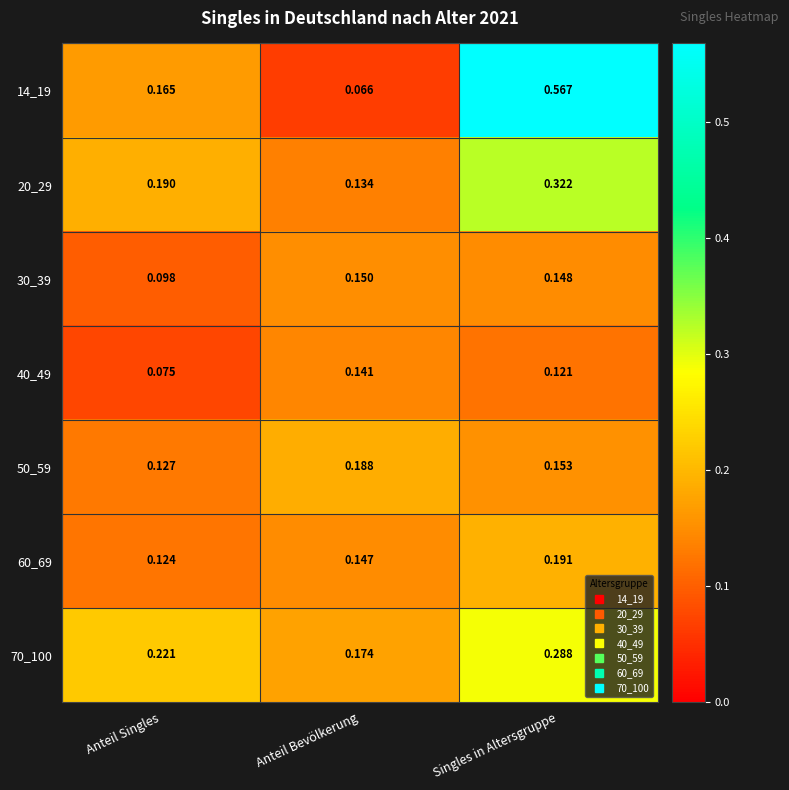

At which category does the chart reach its peak across all series?

Singles in Altersgruppe